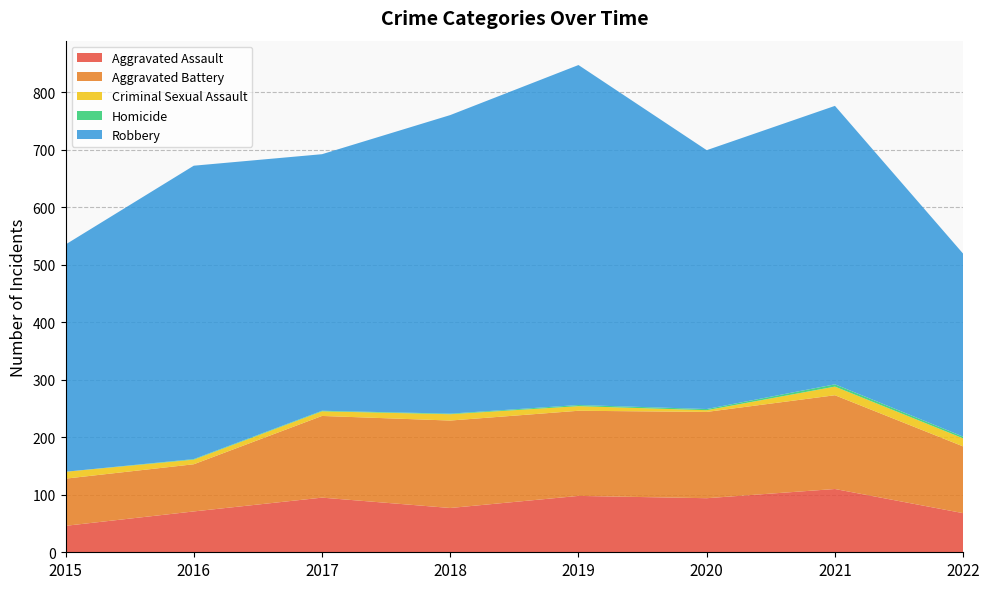

Reading left to right, transcribe all the data shown in this chart.

Aggravated Assault: 2015=46	2016=71	2017=95	2018=77	2019=98	2020=94	2021=110	2022=68
Aggravated Battery: 2015=82	2016=82	2017=142	2018=152	2019=148	2020=150	2021=163	2022=116
Criminal Sexual Assault: 2015=12	2016=8	2017=8	2018=11	2019=8	2020=3	2021=15	2022=14
Homicide: 2015=0	2016=1	2017=1	2018=1	2019=2	2020=2	2021=4	2022=3
Robbery: 2015=395	2016=510	2017=446	2018=519	2019=591	2020=450	2021=484	2022=318